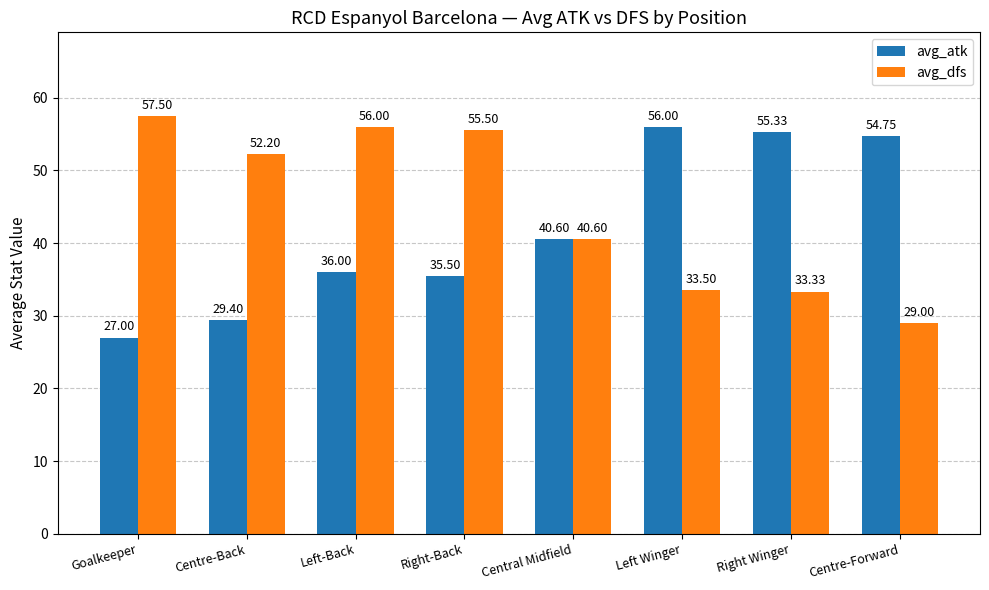

What are all the series names shown in the legend?

avg_atk, avg_dfs